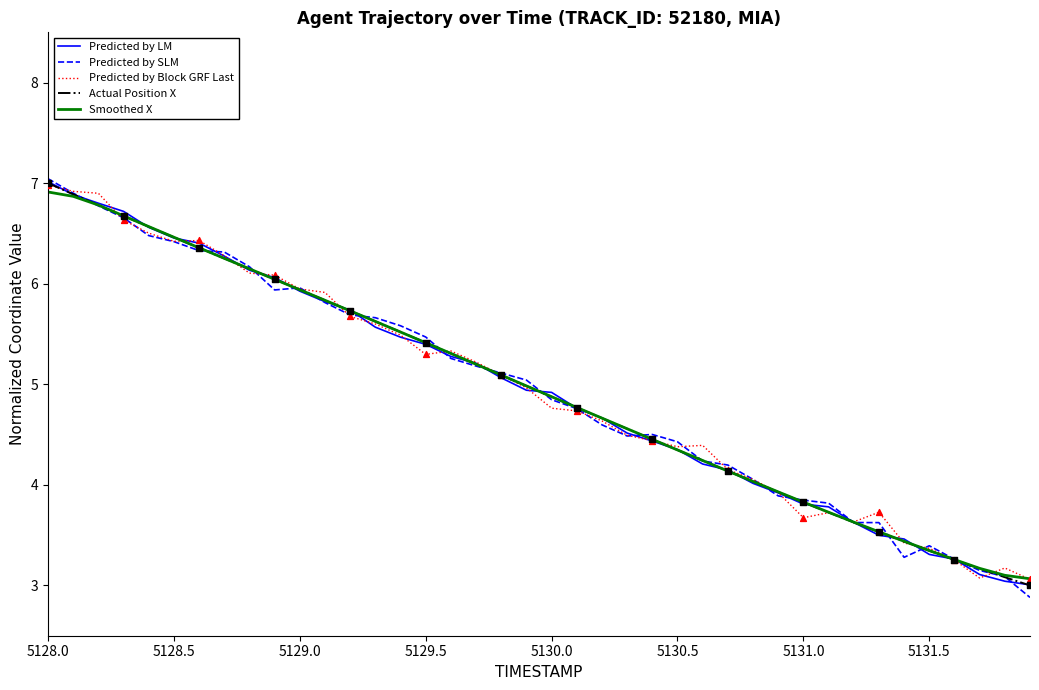

What is the maximum value shown in the chart?

7.0